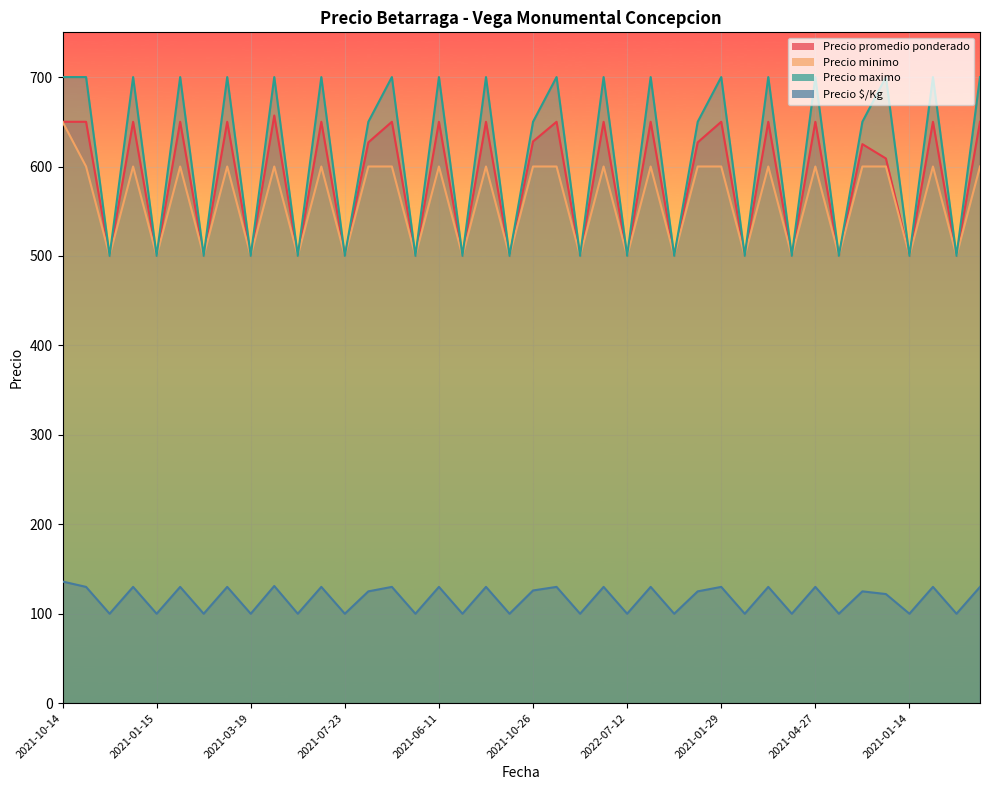

What are all the series names shown in the legend?

Precio promedio ponderado, Precio minimo, Precio maximo, Precio $/Kg